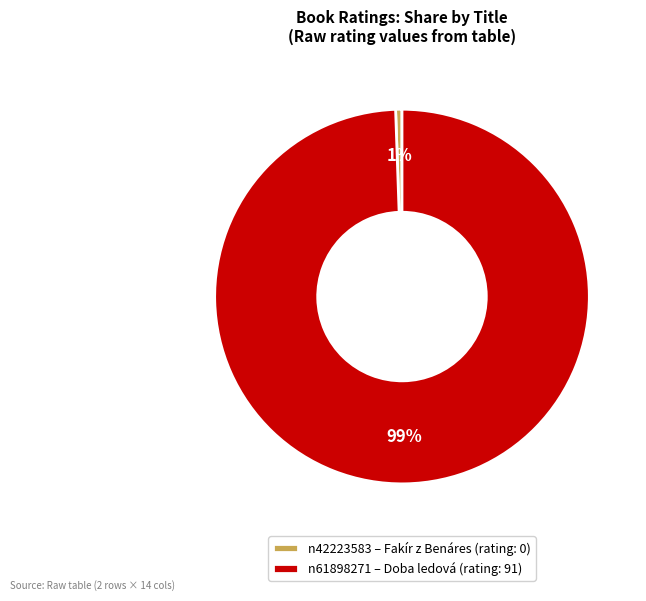

To the nearest percent, what is the average slice percentage?

50%